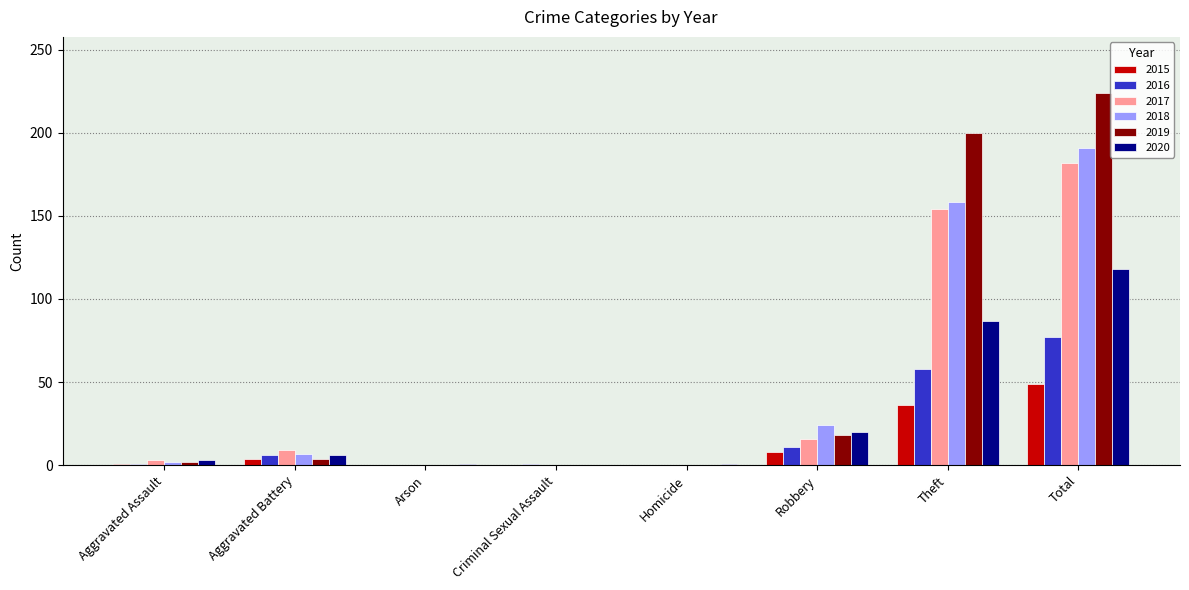

Which series has the largest total across all categories?

2019